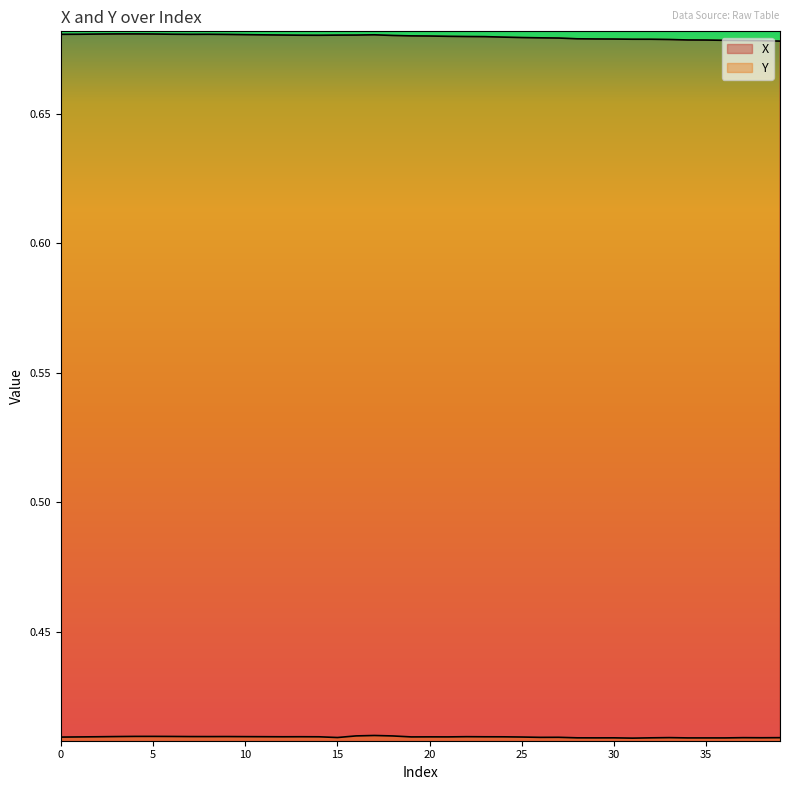

What is the maximum value for Y?

0.4